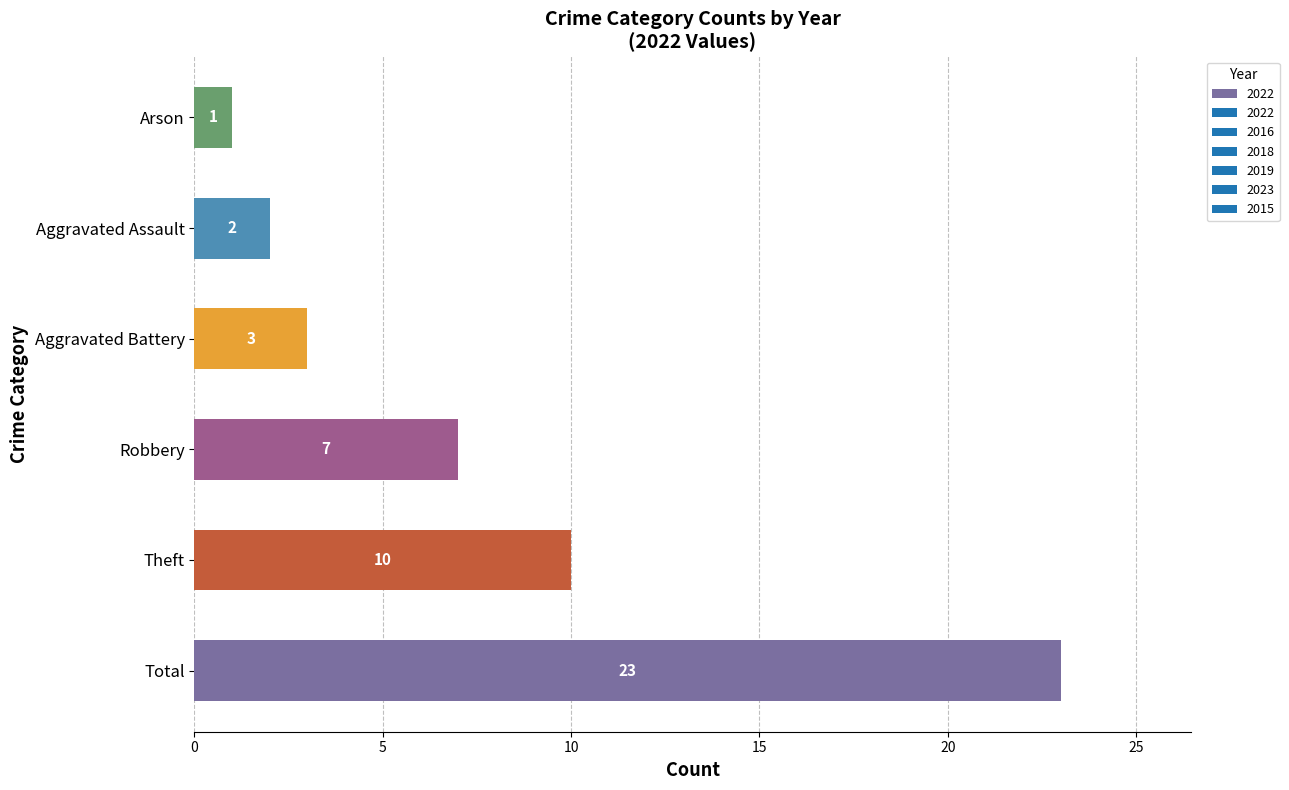

What is the approximate value at Total, to the nearest 5?

25